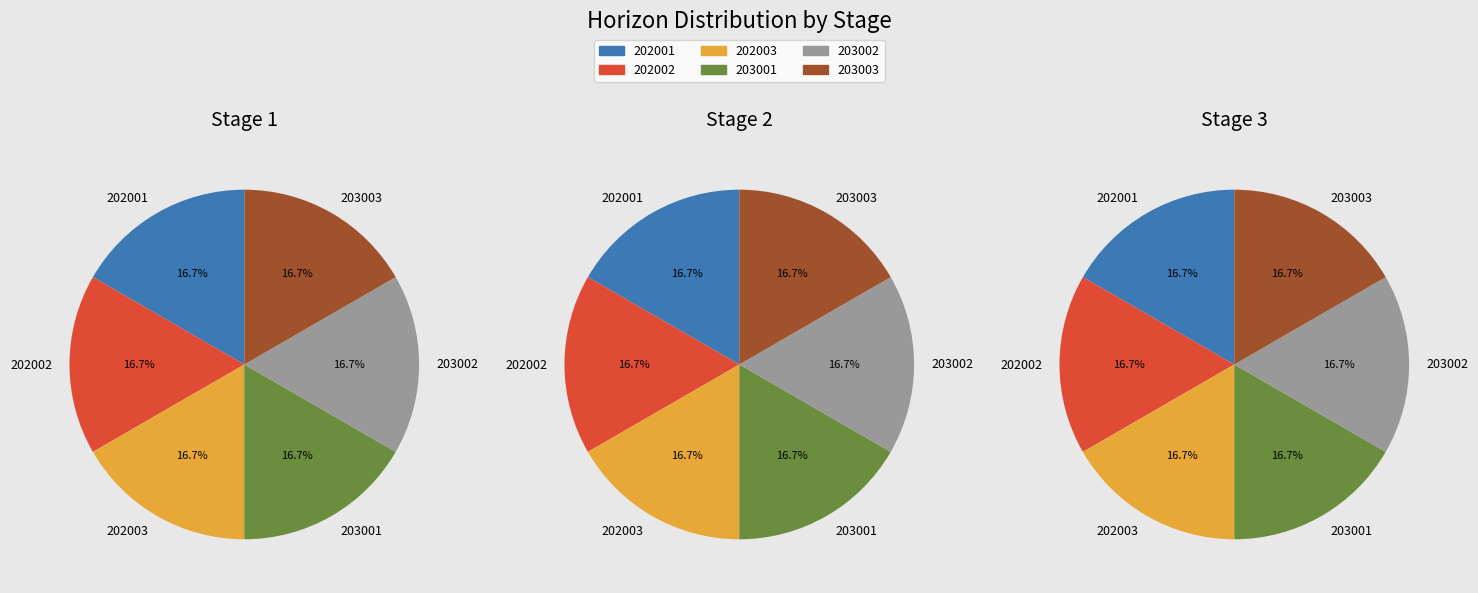

Rank the series by their maximum value, from highest to lowest.

stage_1, stage_2, stage_3